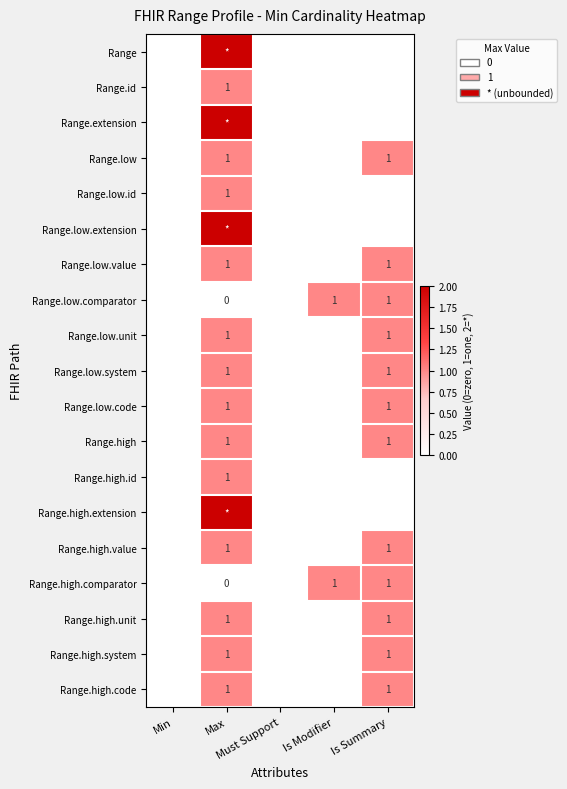

At Is Modifier, list the series in order from smallest to largest.

Range, Range.id, Range.extension, Range.low, Range.low.id, Range.low.extension, Range.low.value, Range.low.unit, Range.low.system, Range.low.code, Range.high, Range.high.id, Range.high.extension, Range.high.value, Range.high.unit, Range.high.system, Range.high.code, Range.low.comparator, Range.high.comparator